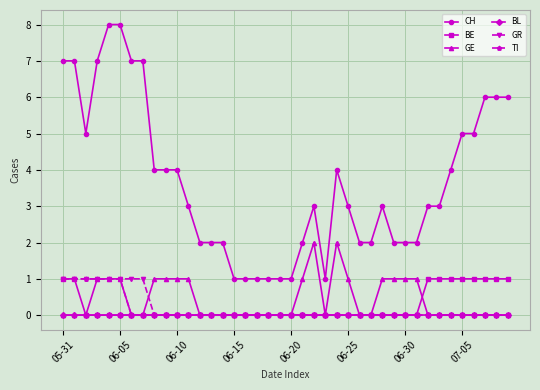

Which series has the largest range (max minus min)?

CH